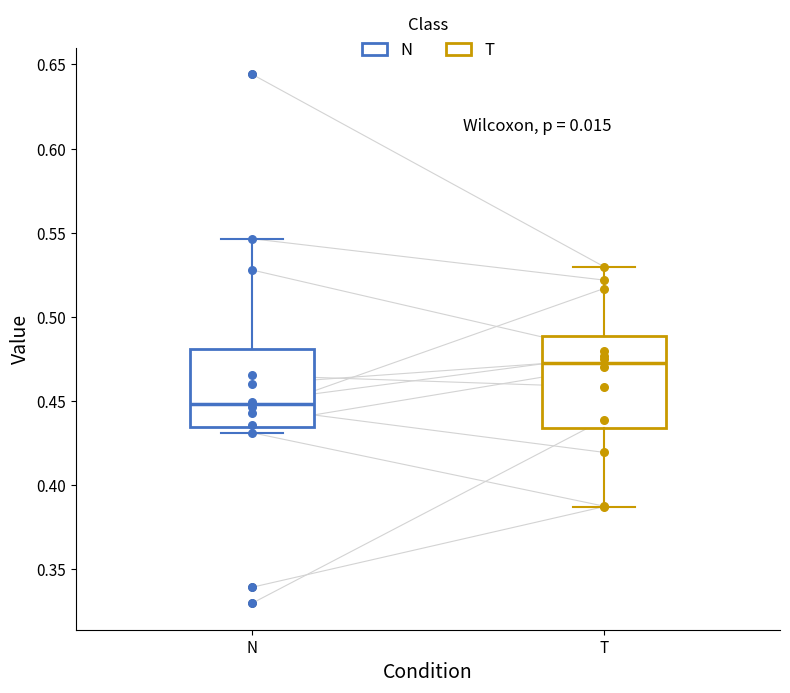

Which box's median line is the lowest?

N